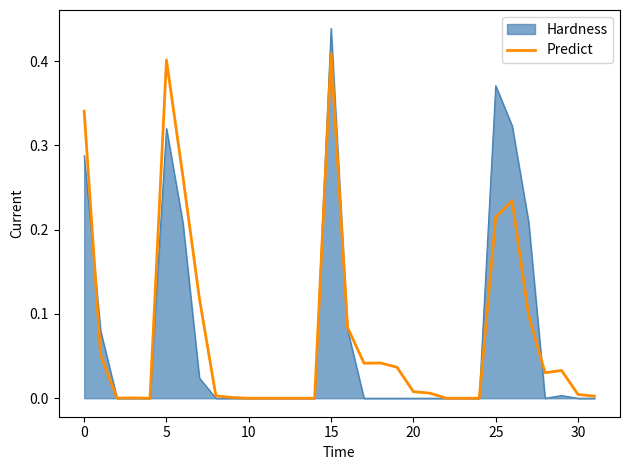

At which category is the sum across all series the highest?

15